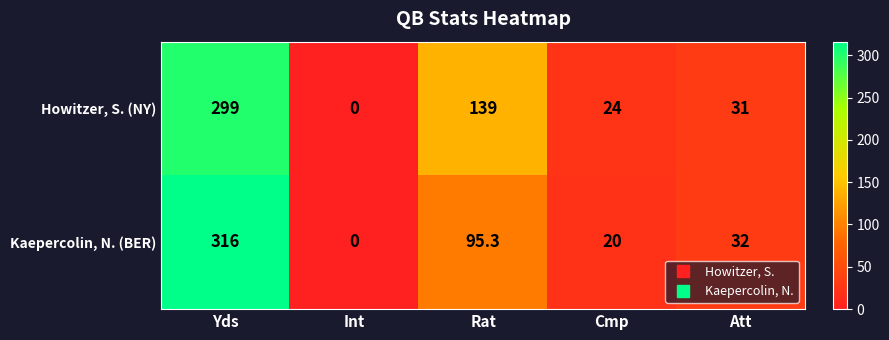

What is the greatest value displayed?

316.0